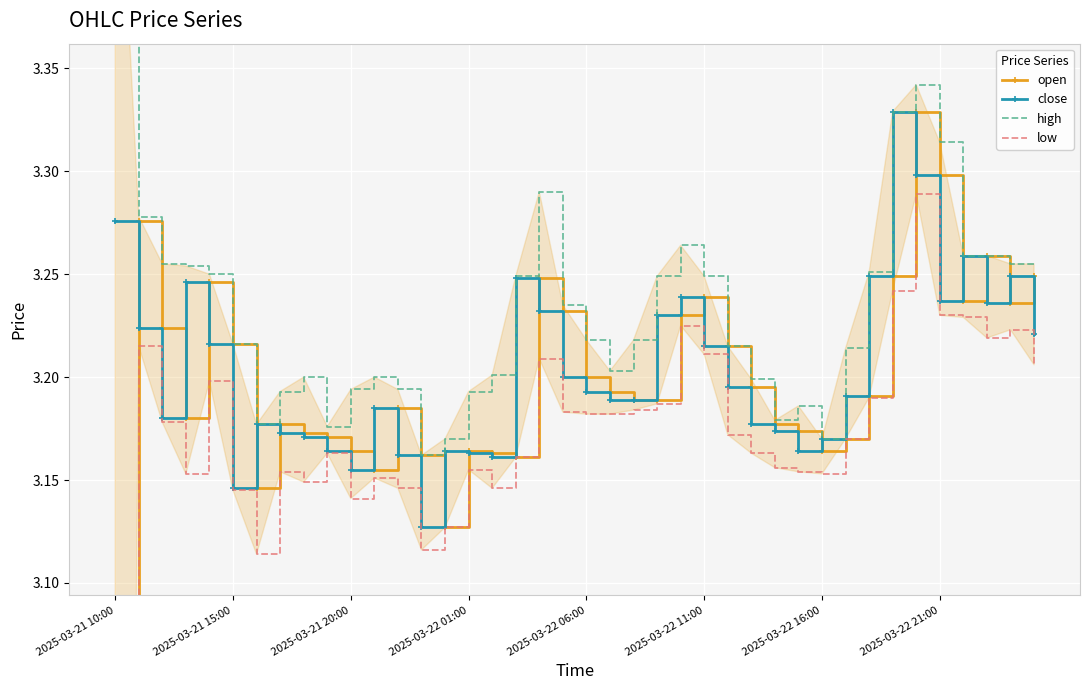

True or false: close has more than 0 points higher than both neighbors.

True